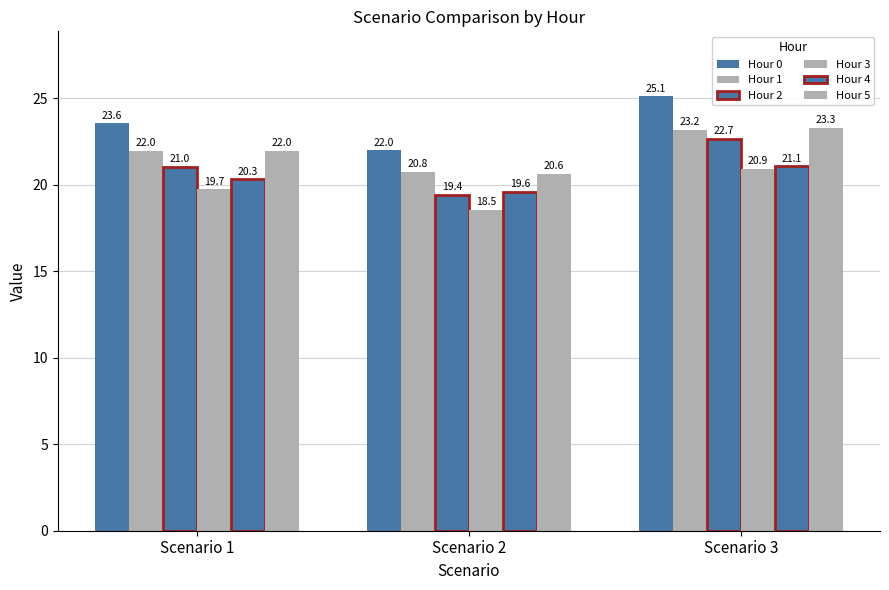

What is the sum of the Hour 2 values at Scenario 3 and Scenario 1?

43.7